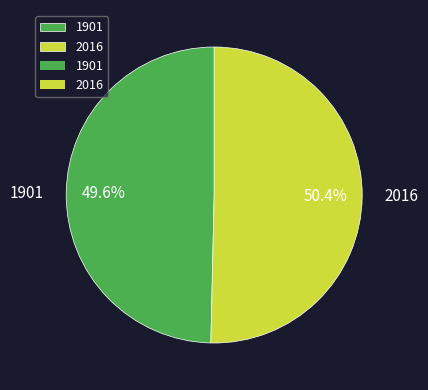

Does any single category account for the majority?

Yes